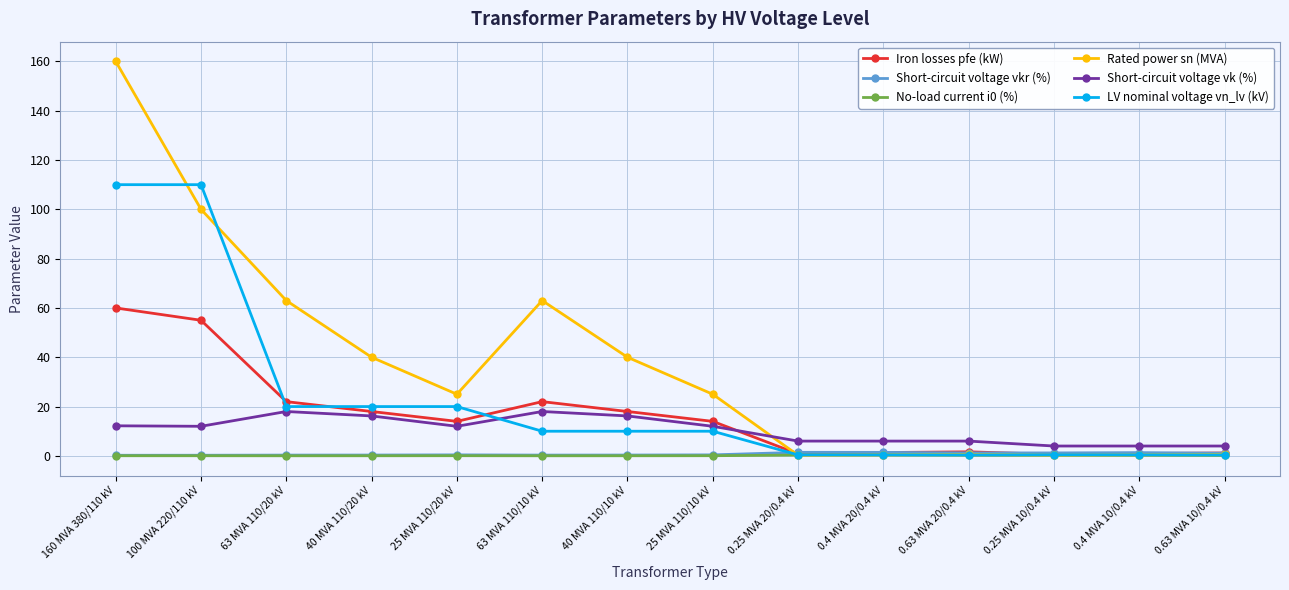

Where is the first local minimum for Rated power sn (MVA)?

25 MVA 110/20 kV